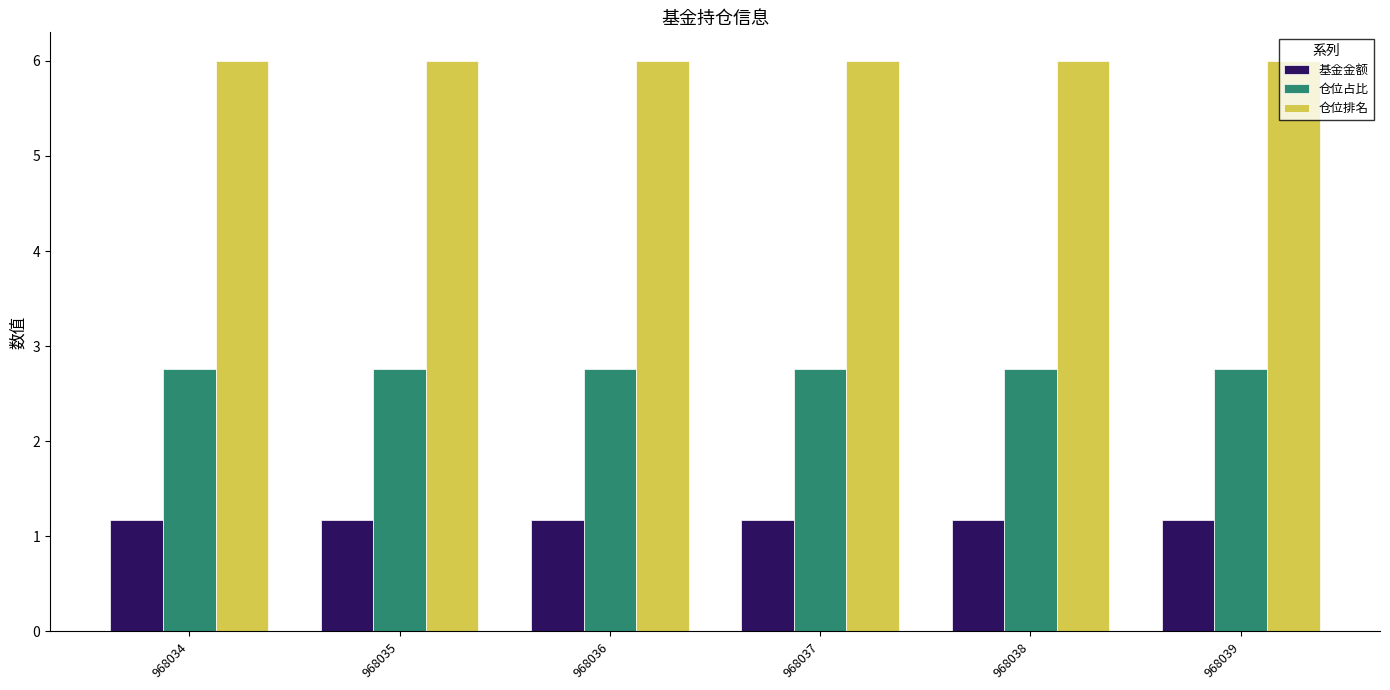

What is the spread (max minus min) of values at 968037?

4.8